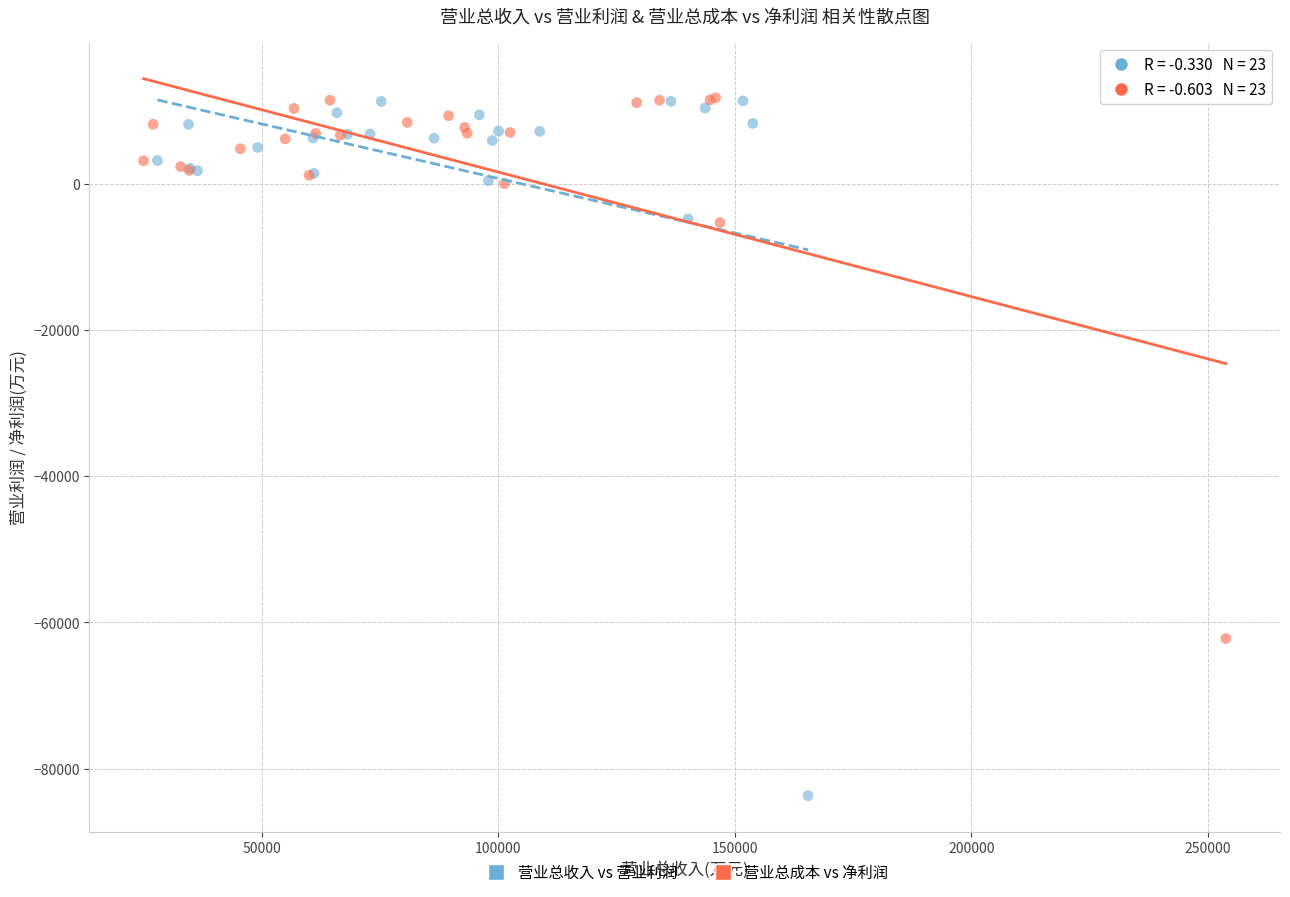

What are all the series names shown in the legend?

营业总收入 vs 营业利润, 营业总成本 vs 净利润